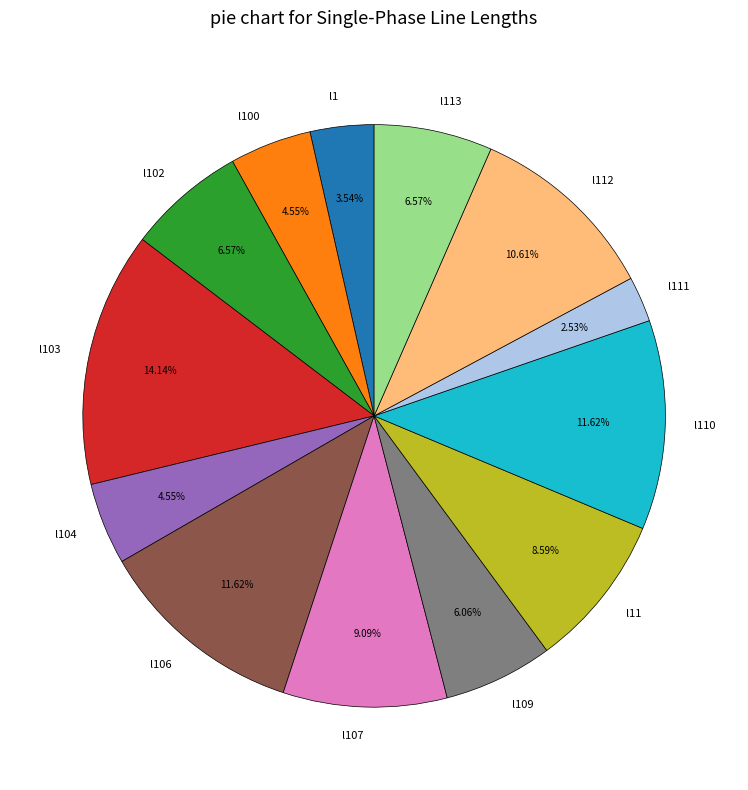

What is the total percentage of l104 and l113?

11.1%